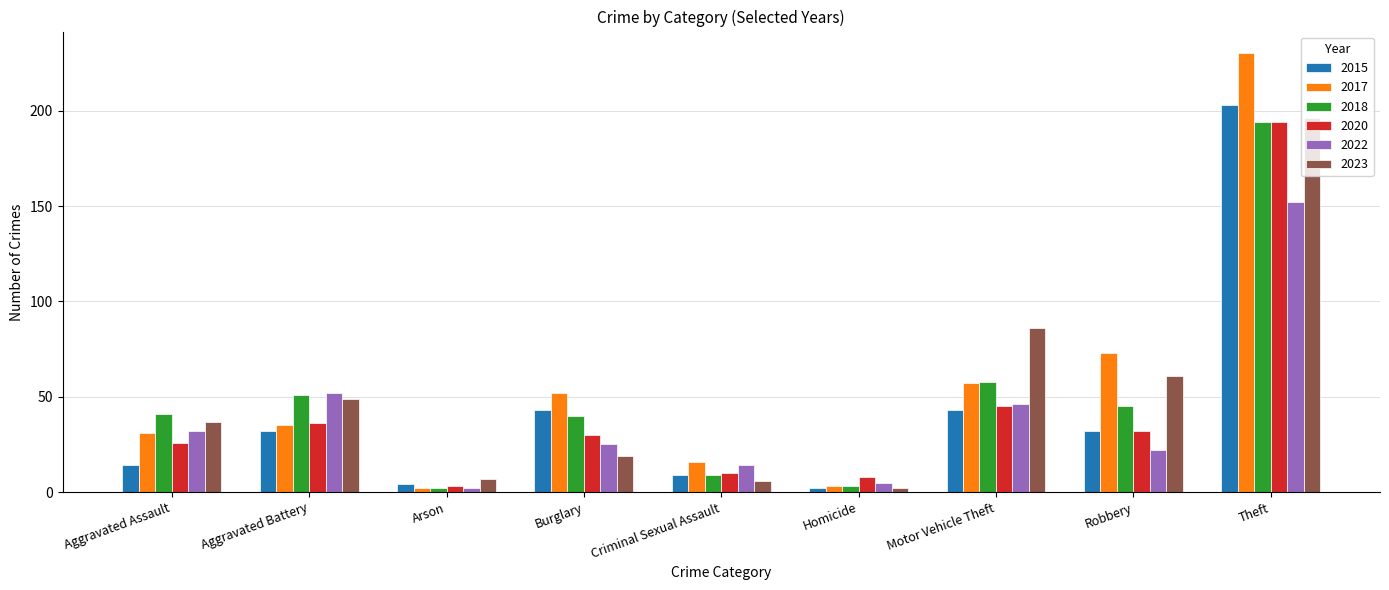

What is the difference between the maximum and second lowest values in the 2015 series?

199